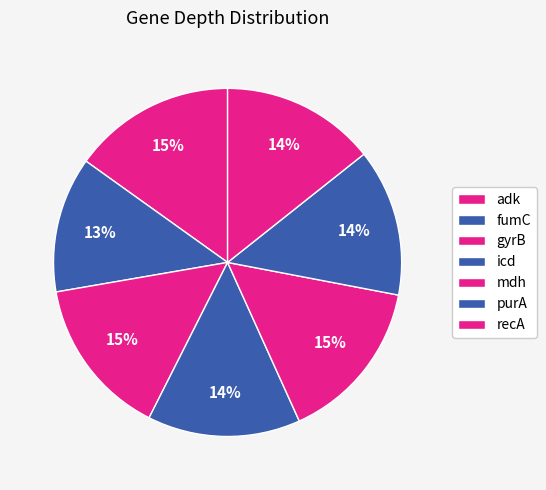

What percentage is the mdh slice, to the nearest percent?

15%